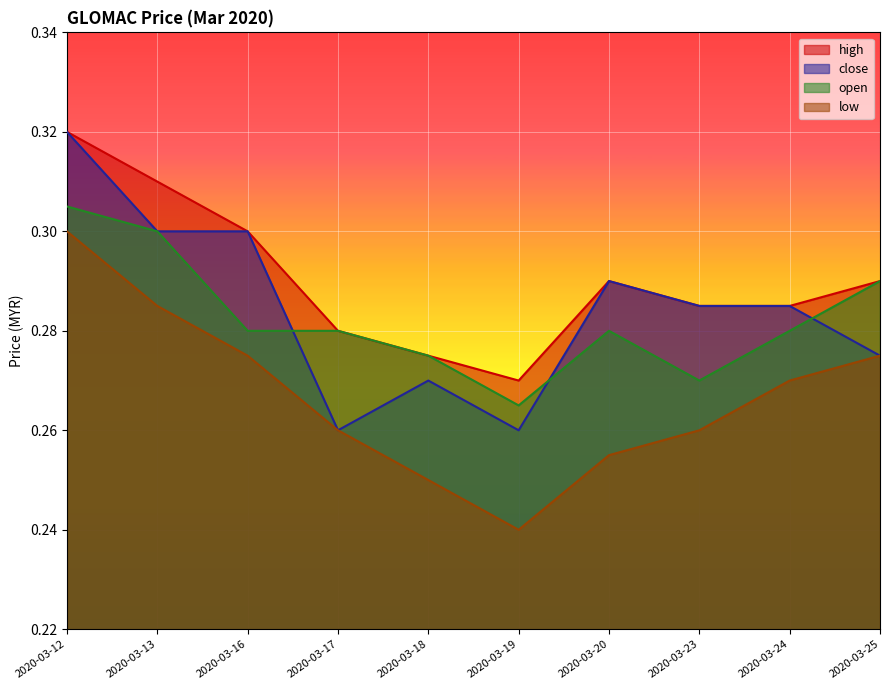

What is the sum of all high values?

2.9